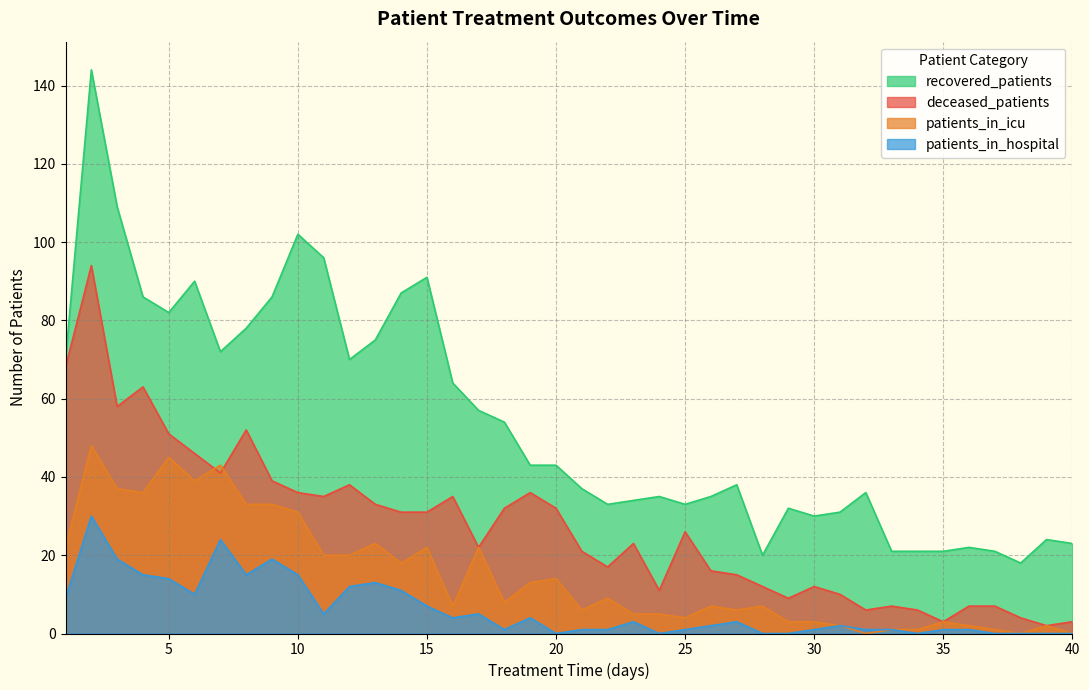

How many lines are shown in the chart?

4